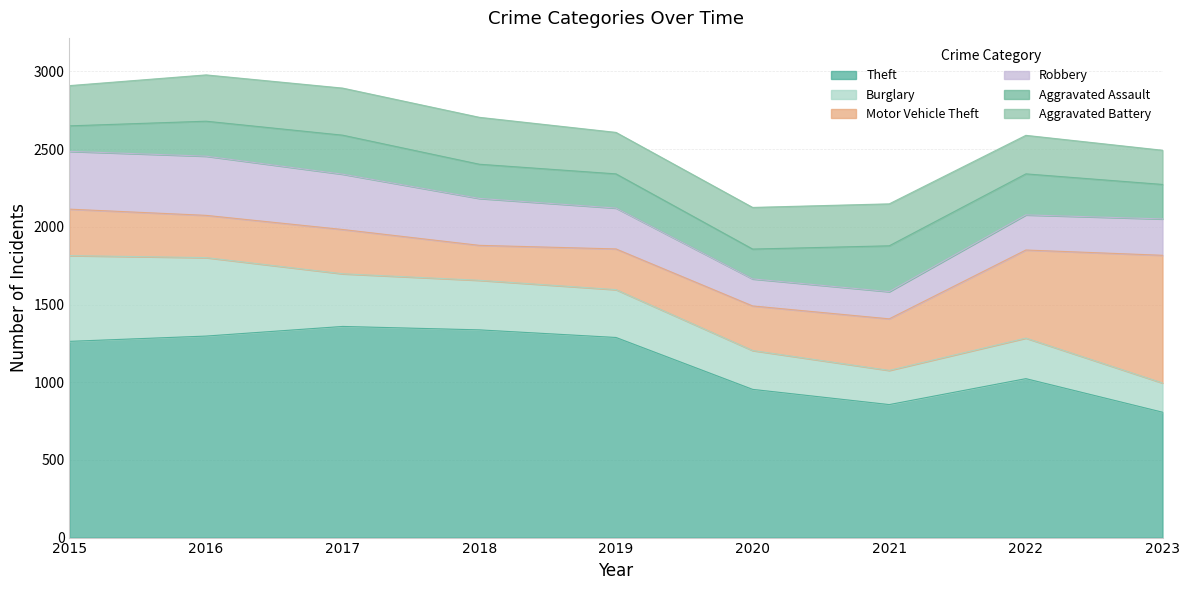

Which category has the lowest value in the Robbery series?

2020